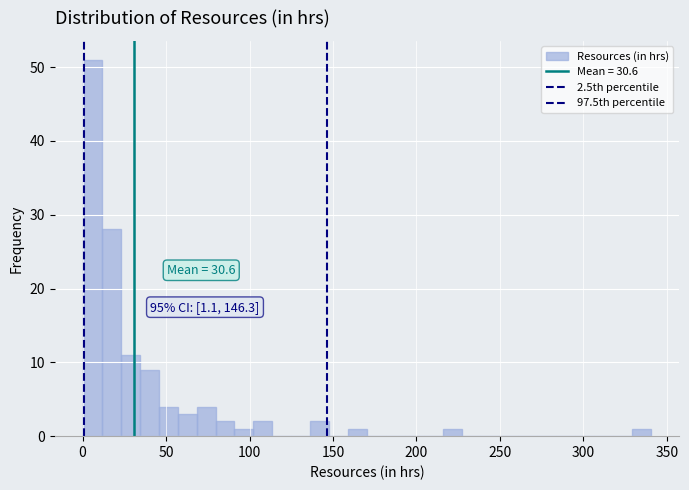

Around what value on the x-axis is the tallest bar? Give the approximate position of its centre, as read against the axis.

5